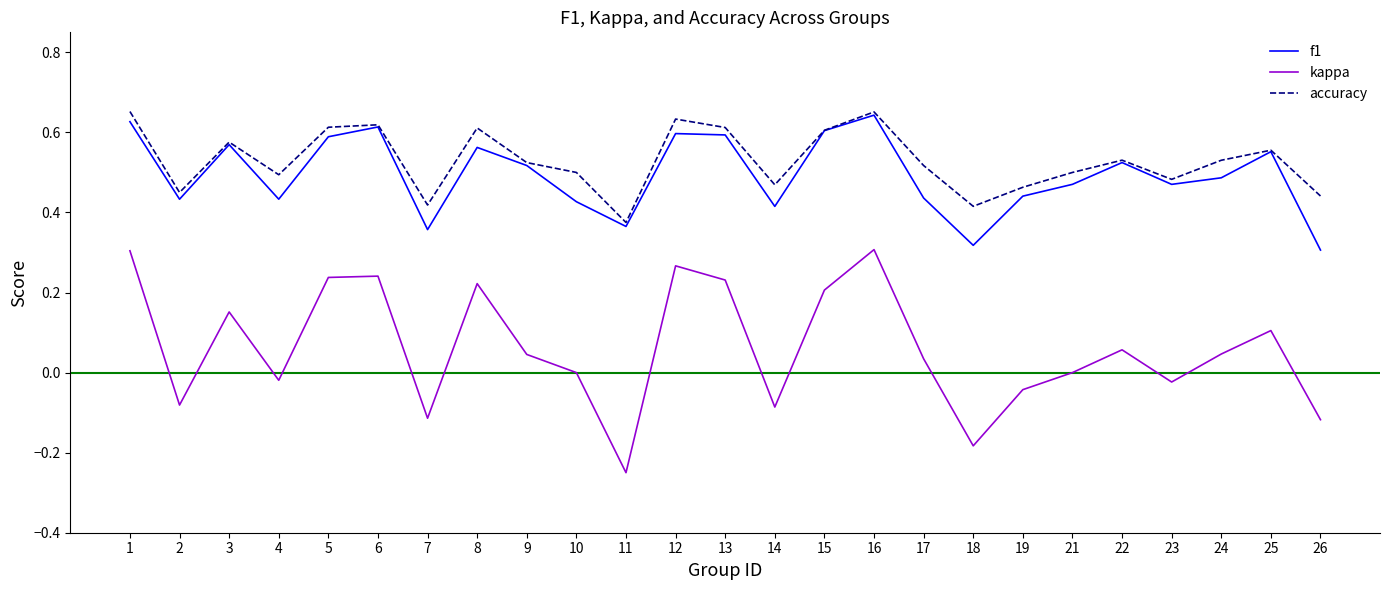

How many series are shown in this chart?

3